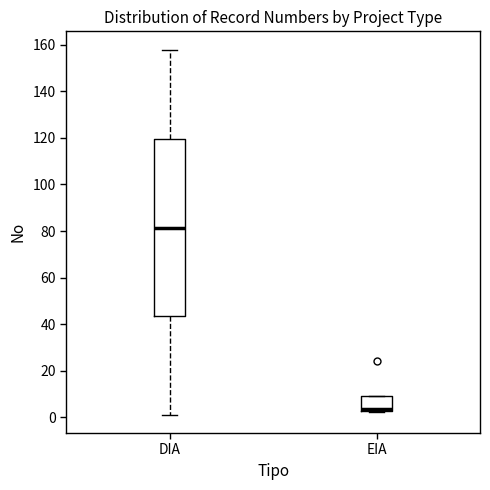

Where does the median line of the box for EIA sit on the y-axis? The values are not printed on the chart, so give them approximately, as read against the axis.

4